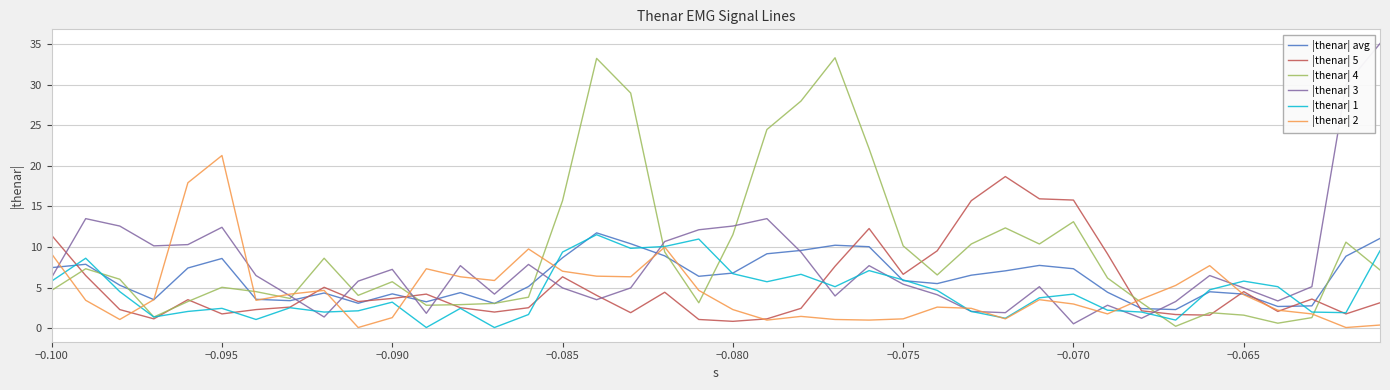

What is the difference between the second highest and minimum values in the |thenar| 4 series?

33.0